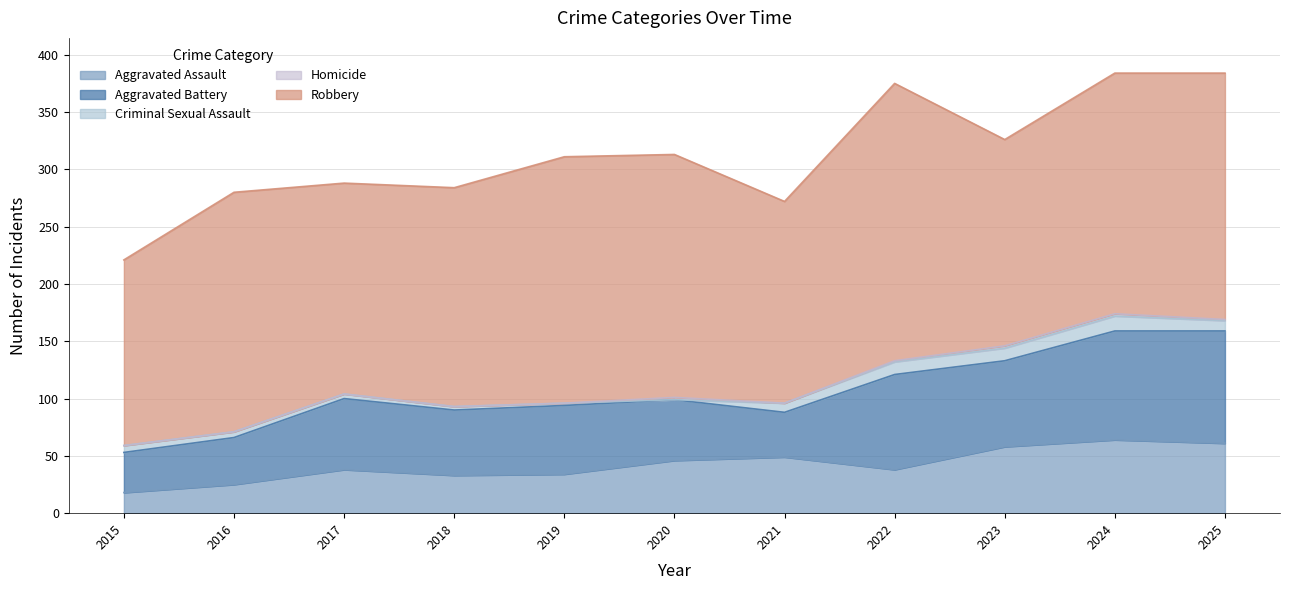

What is the maximum value shown in the chart?

242